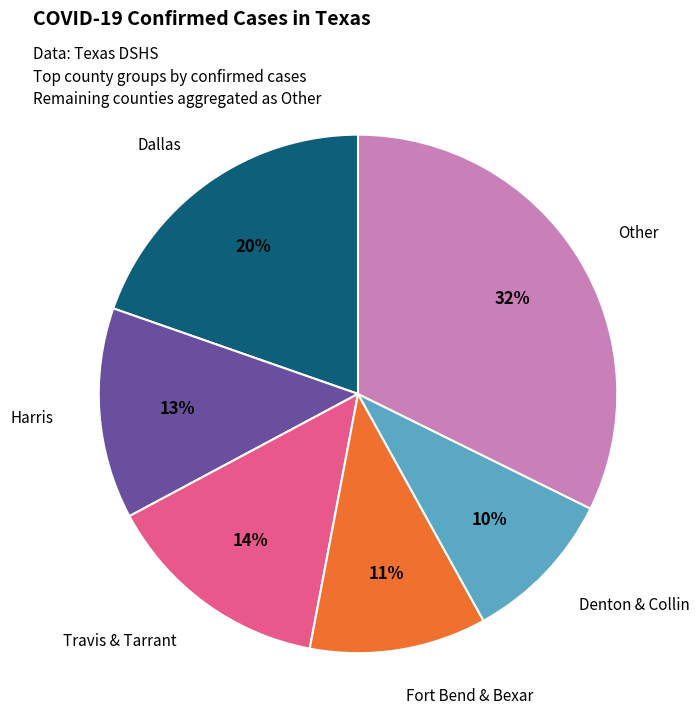

How many segments does this pie chart have?

6